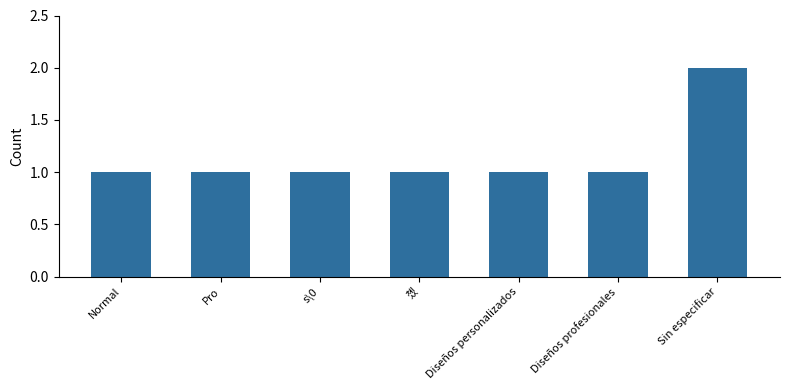

What is the smallest value displayed?

1